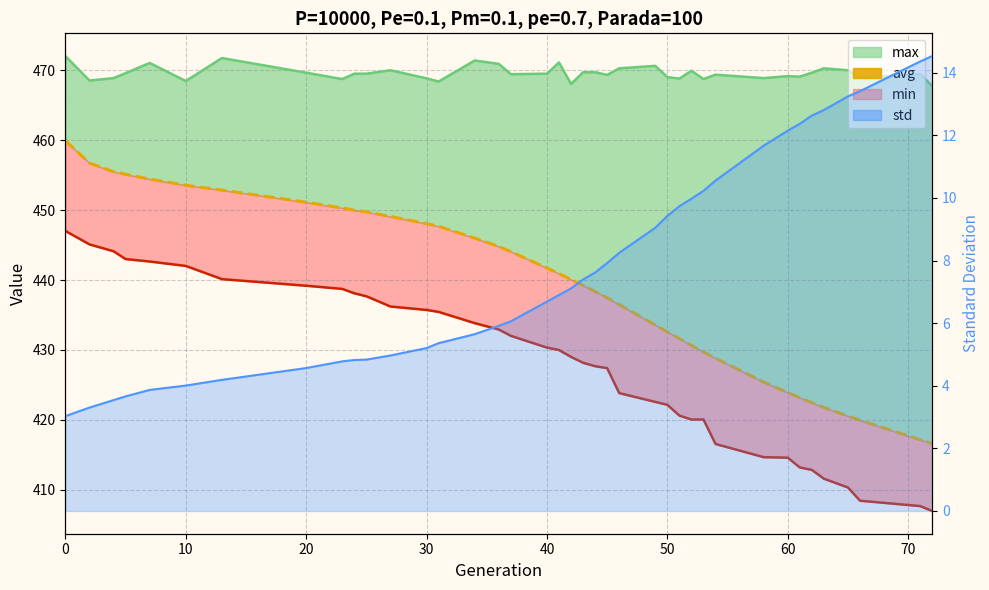

What is the sum of all min values?

16682.2